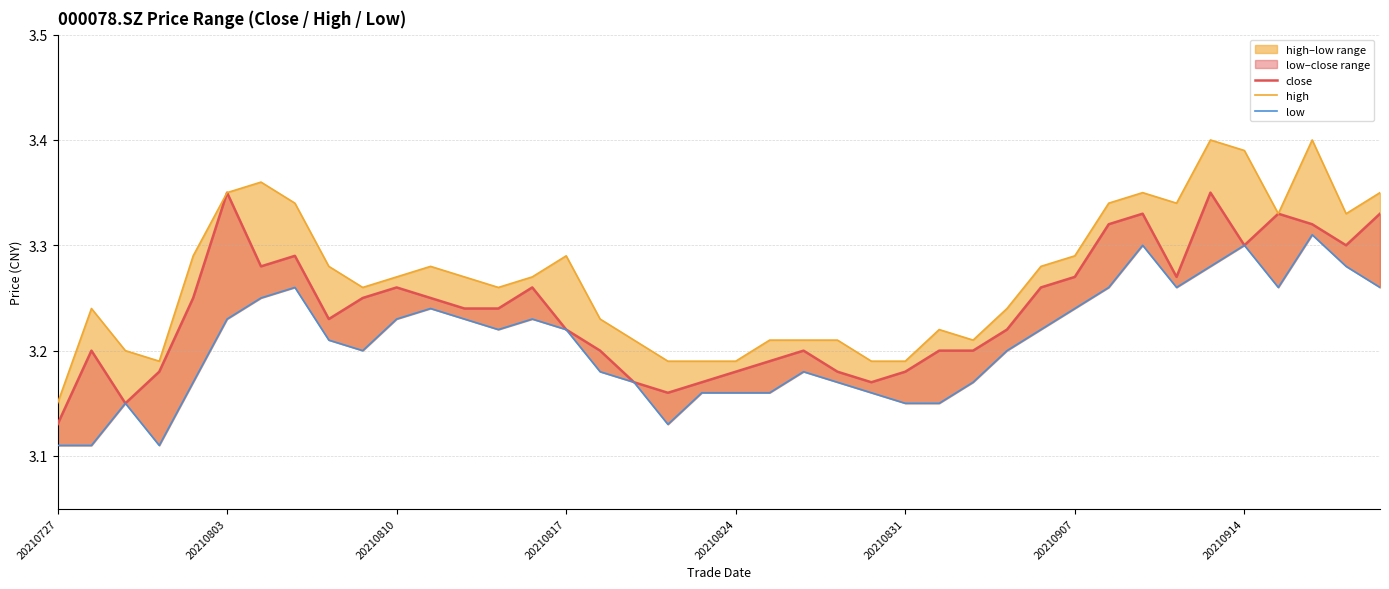

How many interior local valleys does the high series have?

7